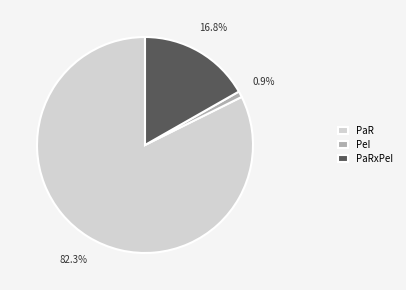

How many segments does this pie chart have?

3